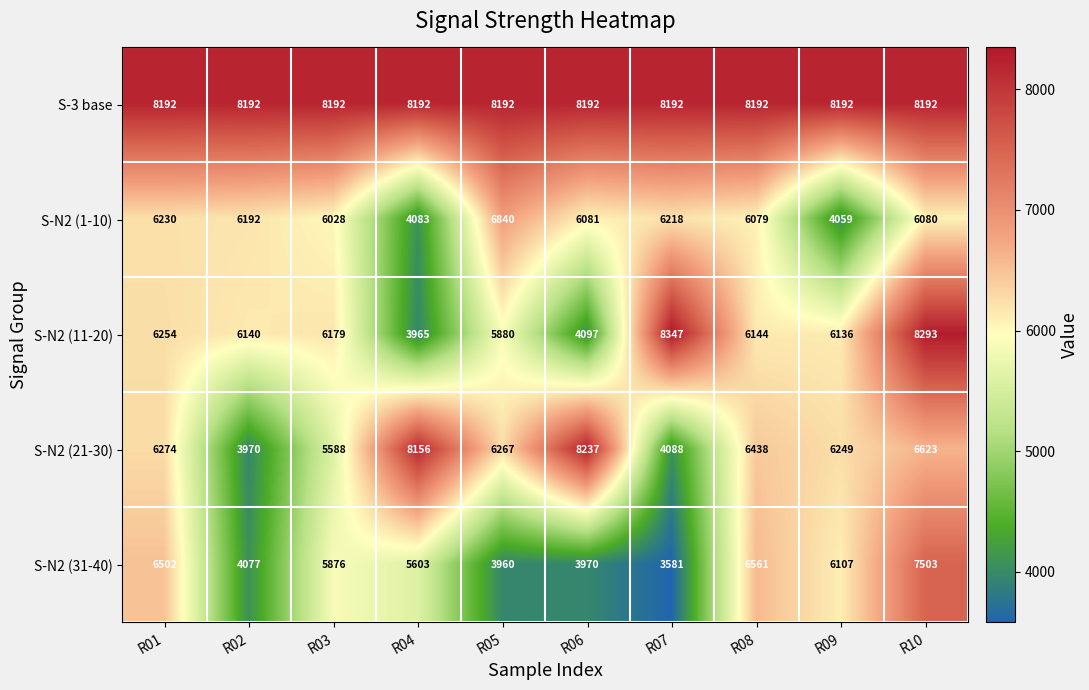

What is the difference between the highest and lowest values at R06?

4267